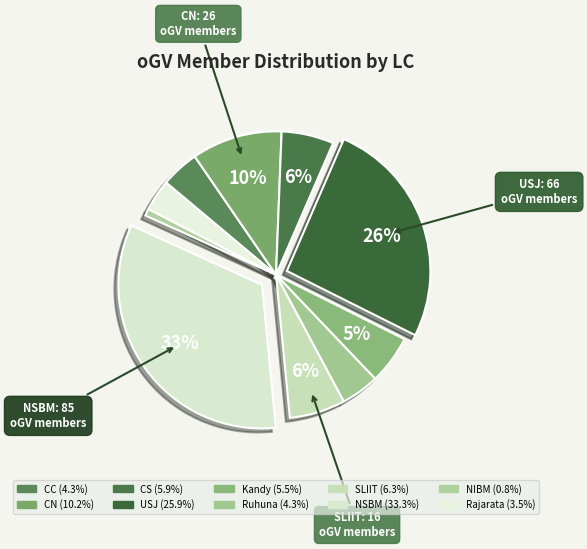

True or false: CC accounts for 4% of the total.

True